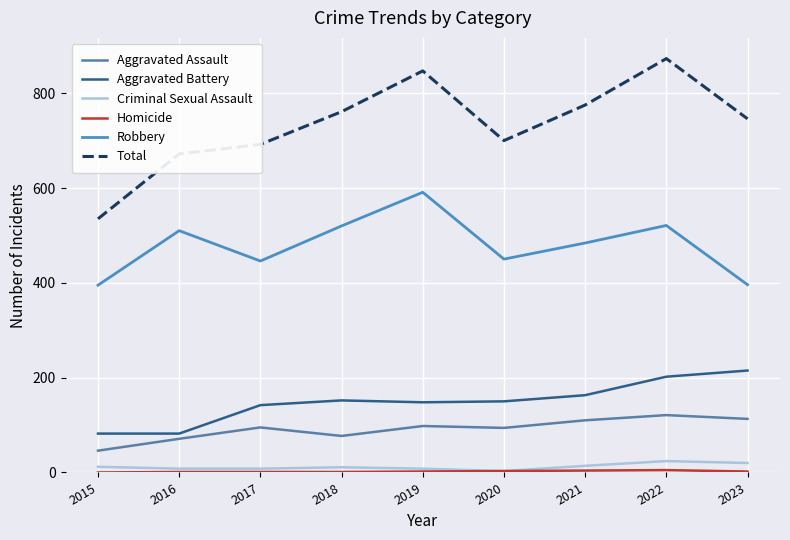

Where is the first local minimum for Total?

2020